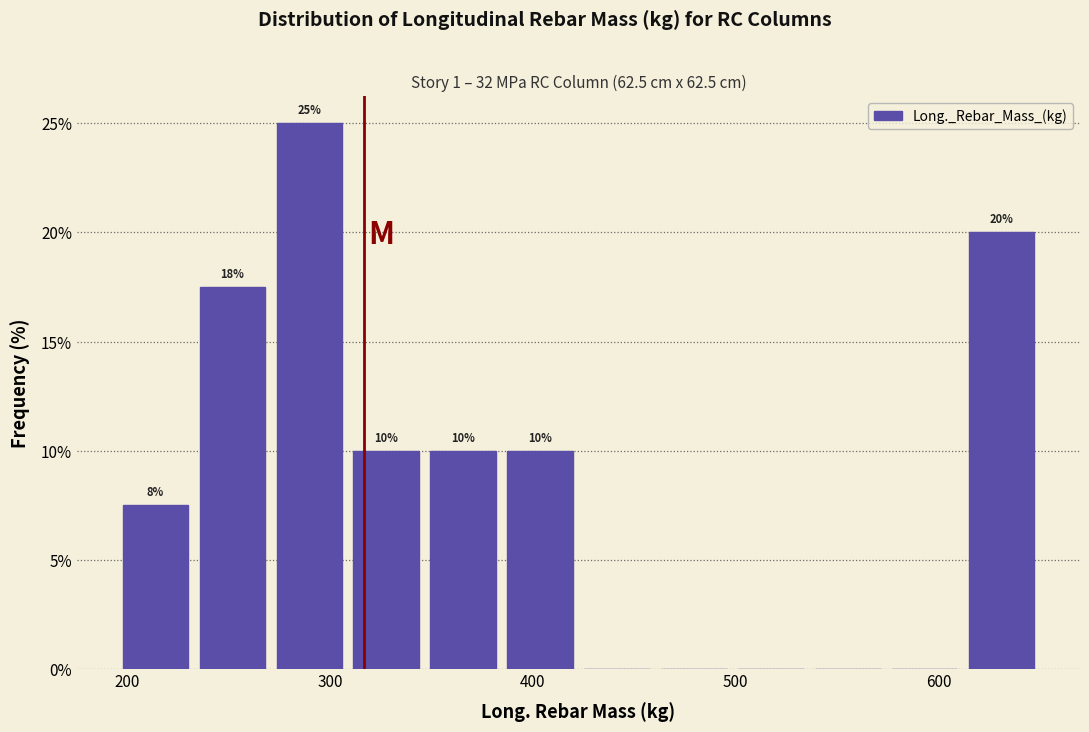

Read against the x-axis, roughly where is the centre of the tallest bar?

290